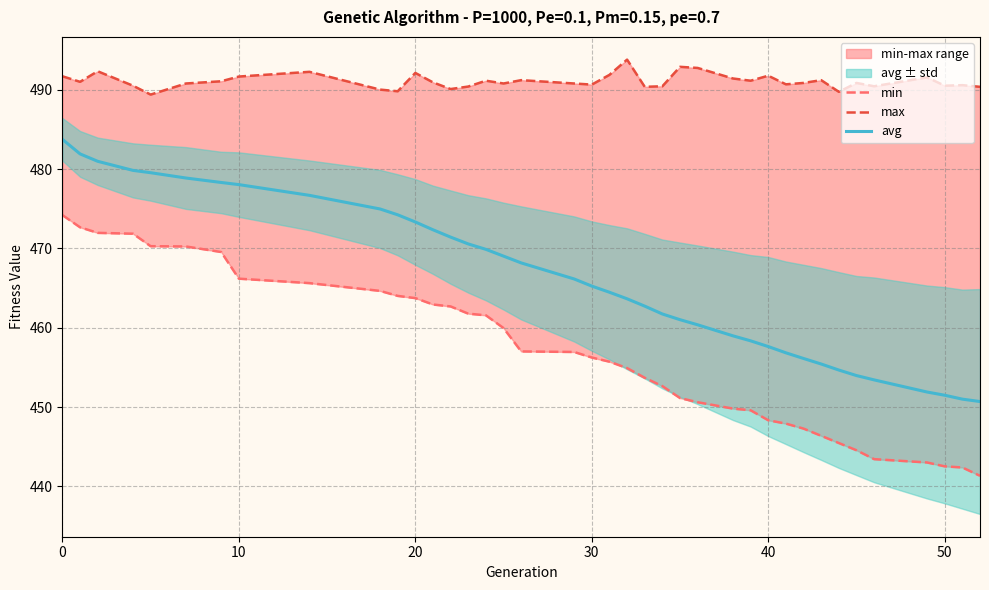

The value of avg at 30 is 290.5. True or false?

False